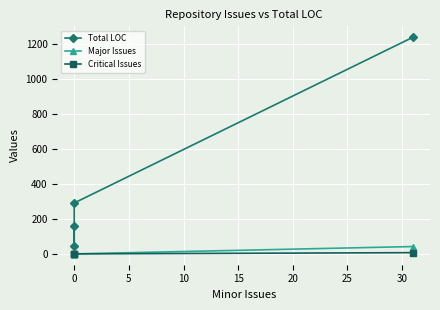

The value of Major Issues at 0 is 3. True or false?

False